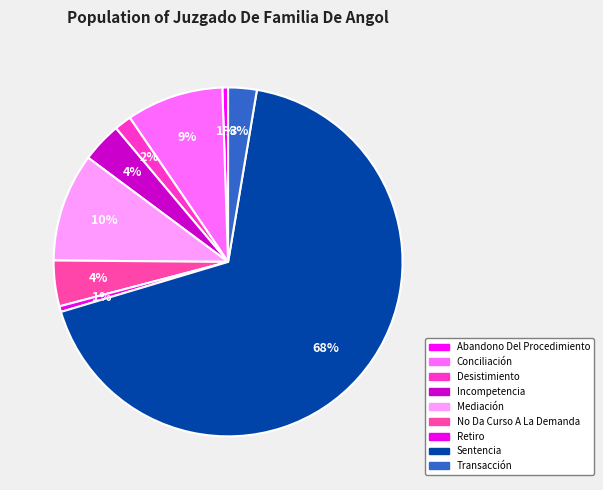

Is there any slice that represents more than half of the pie?

Yes